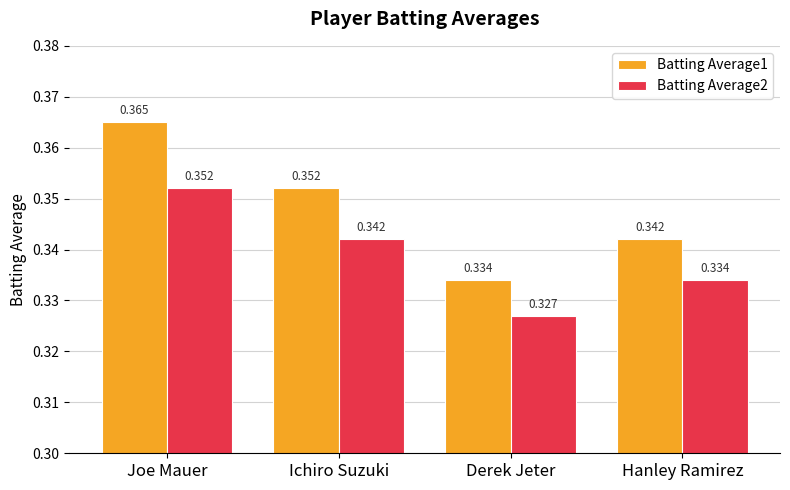

List the labels in order of Batting Average1 value, largest first.

Joe Mauer, Ichiro Suzuki, Hanley Ramirez, Derek Jeter